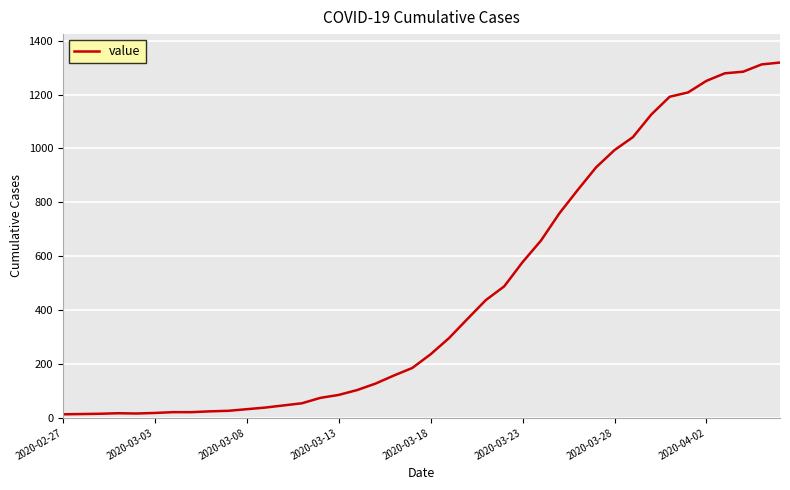

What is the difference between the maximum and minimum values?

1306